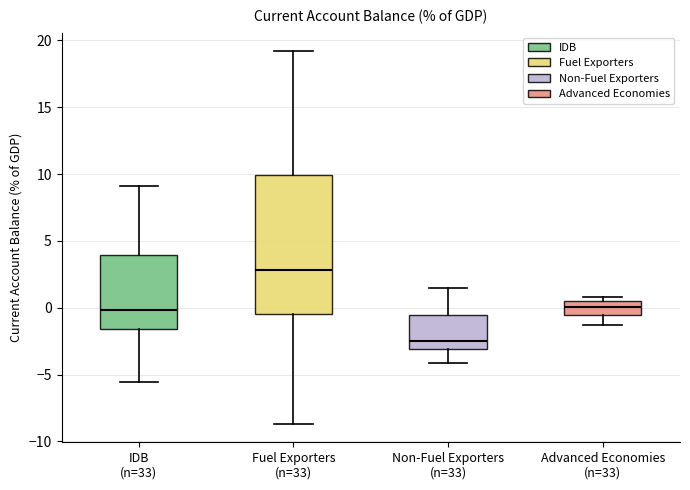

Reading left to right, read every box against the y-axis: the position of its median line, the range the box covers, and the ends of its whiskers. The values are not printed on the chart, so give them approximately, as read against the axis.

IDB (n=33): median 0.0, box -1.5 to 4.0, whiskers -5.5 to 9.0
Fuel Exporters (n=33): median 3.0, box -0.5 to 10.0, whiskers -8.5 to 19.0
Non-Fuel Exporters (n=33): median -2.5, box -3.0 to -0.5, whiskers -4.0 to 1.5
Advanced Economies (n=33): median 0.0, box -0.5 to 0.5, whiskers -1.5 to 1.0